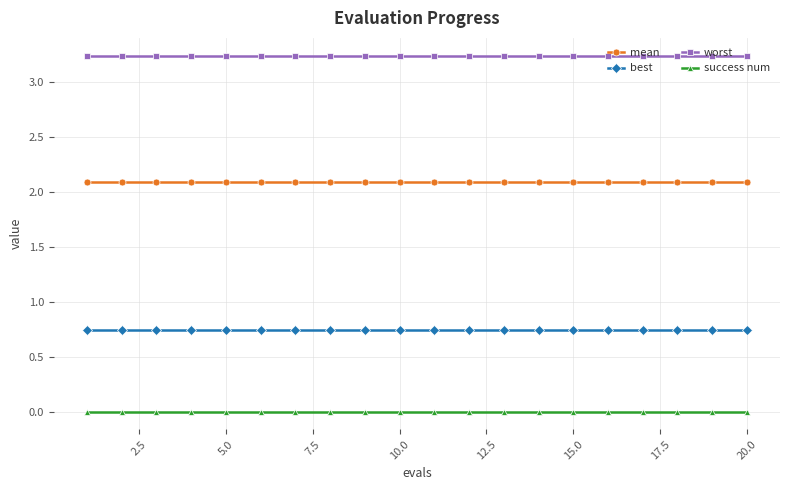

True or false: mean and worst cross at least once.

False